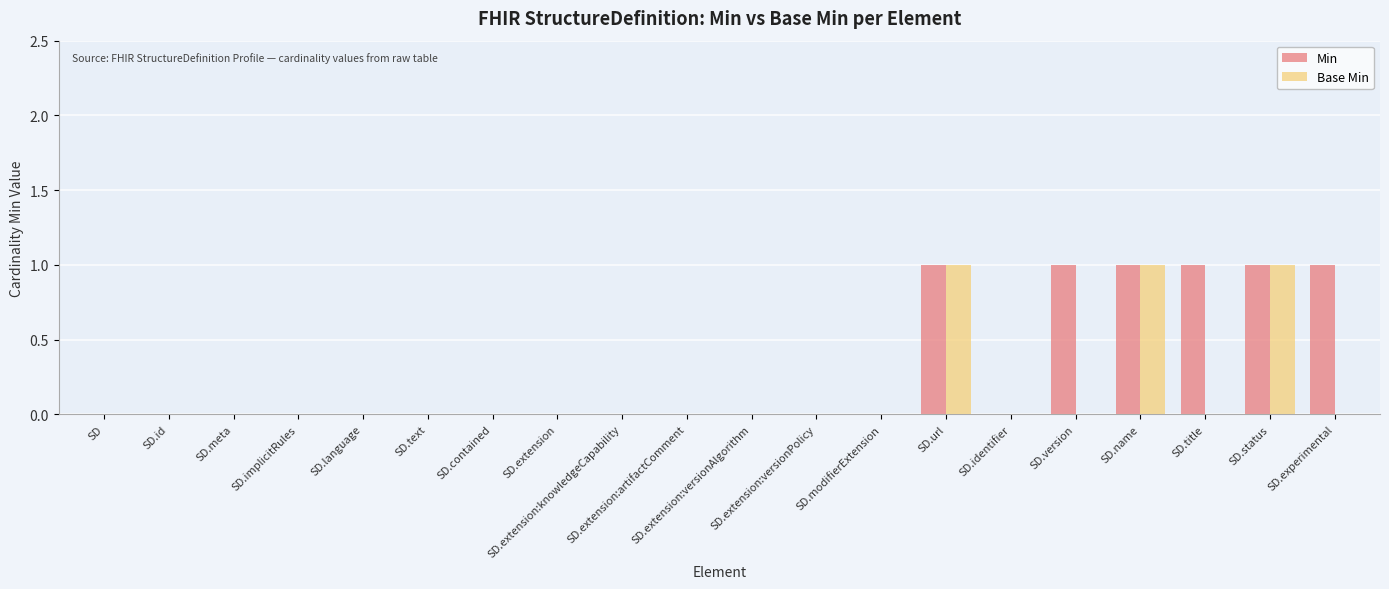

How many groups of bars are there?

20